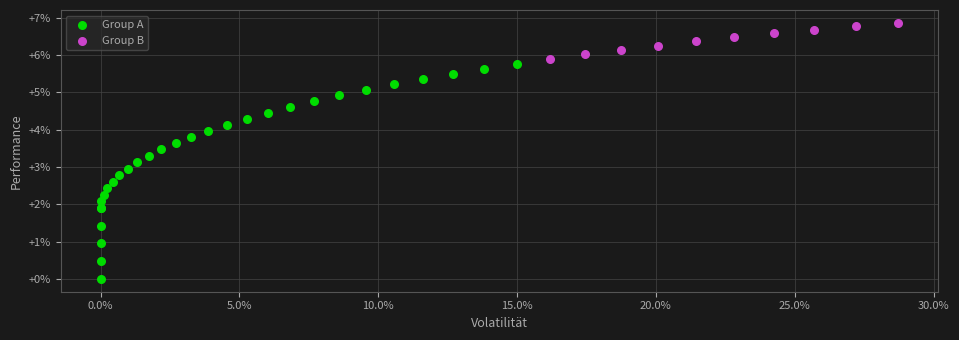

What are all the series names shown in the legend?

Group A, Group B